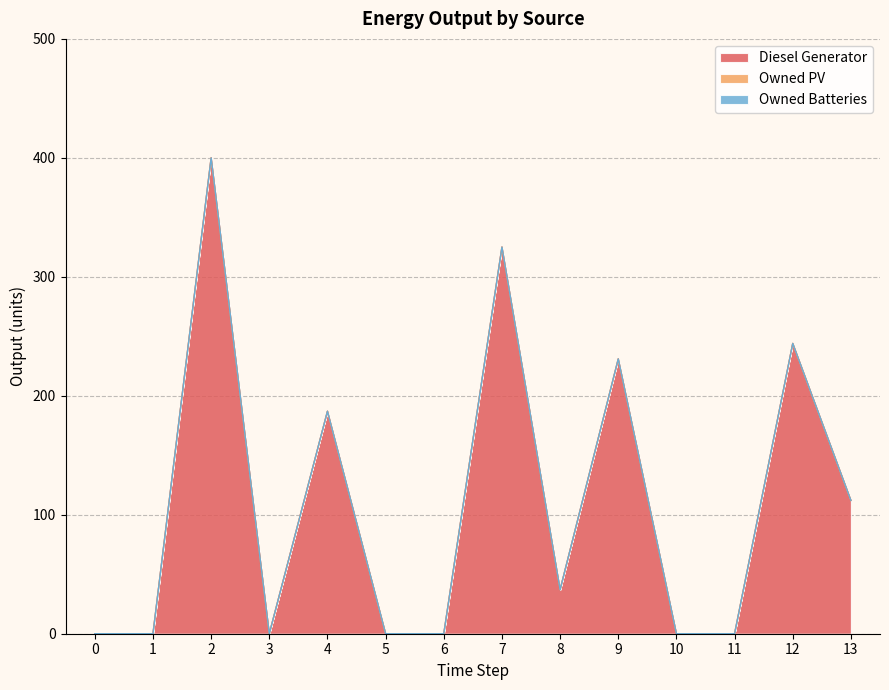

Does the chart have visible grid lines?

Yes